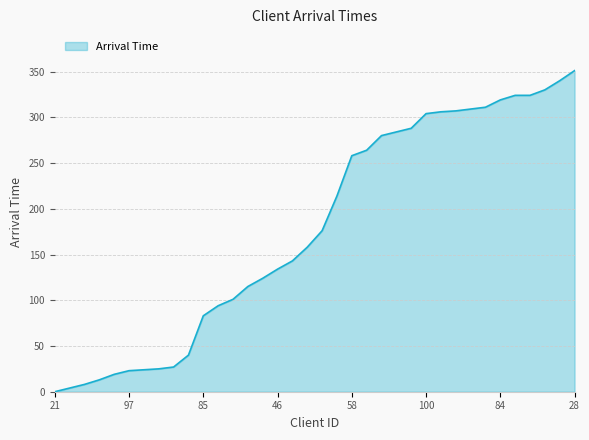

What is the sum of all values?

6424